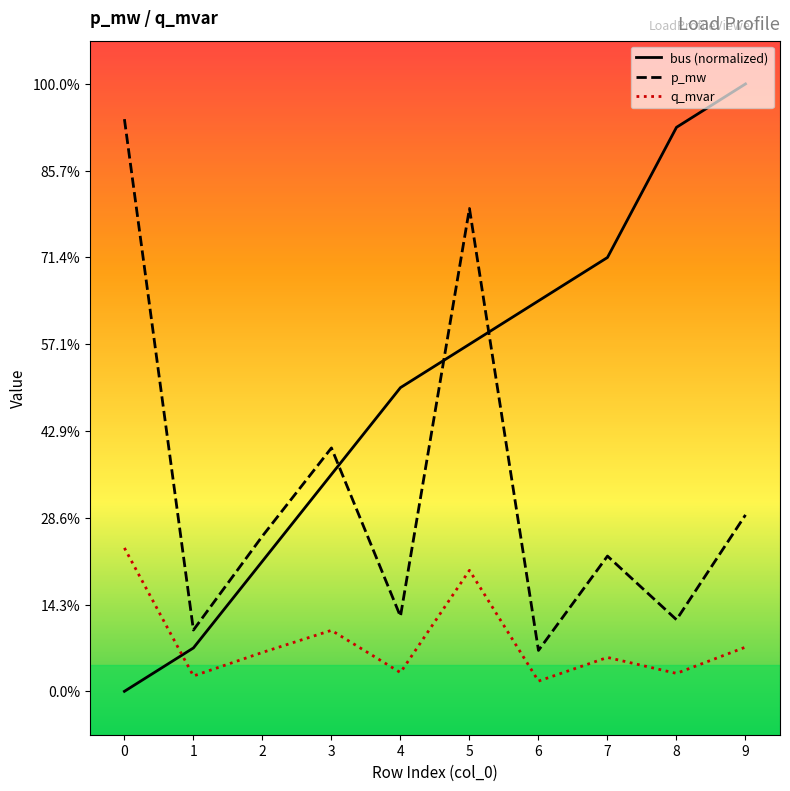

At which category is the sum across all series the highest?

5